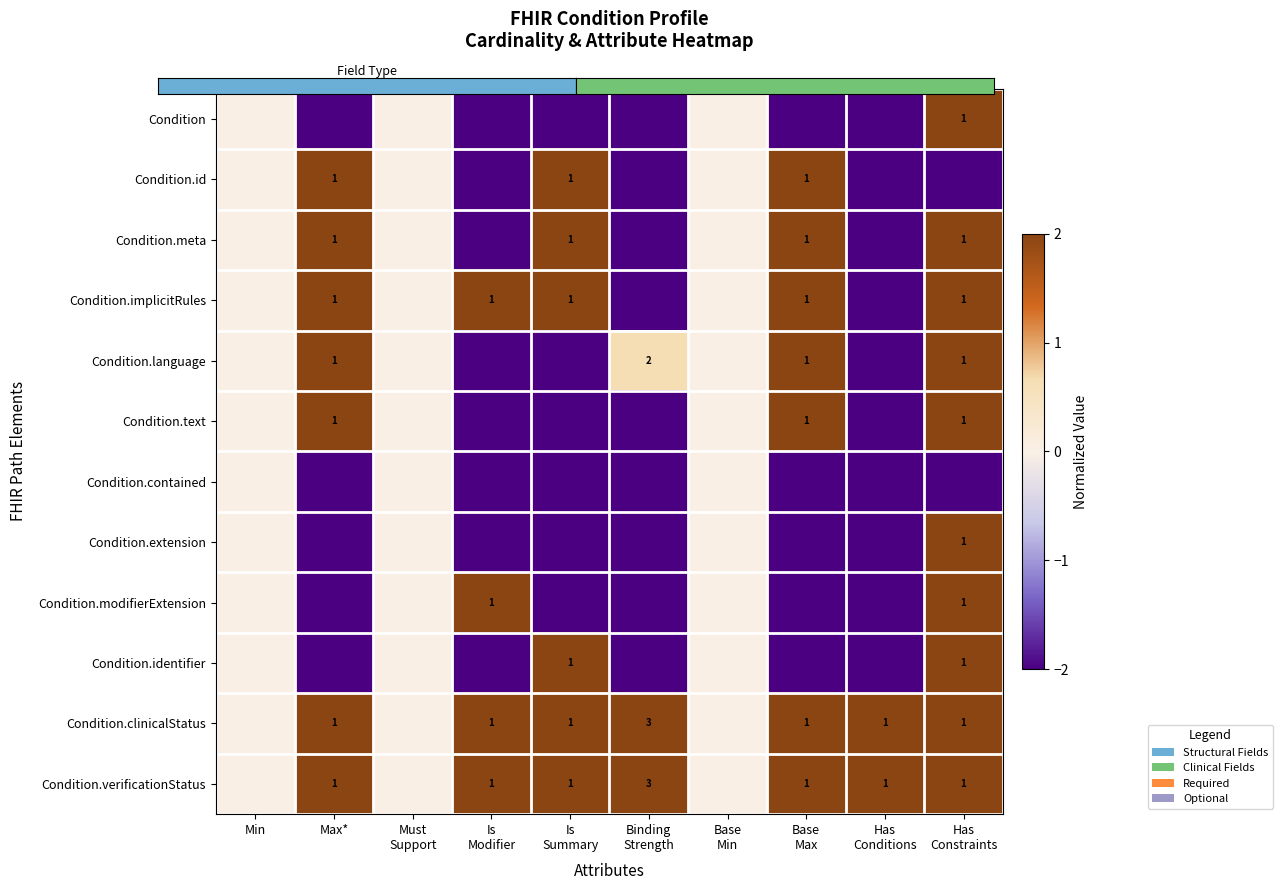

How many negative values does the Condition.contained series have?

7